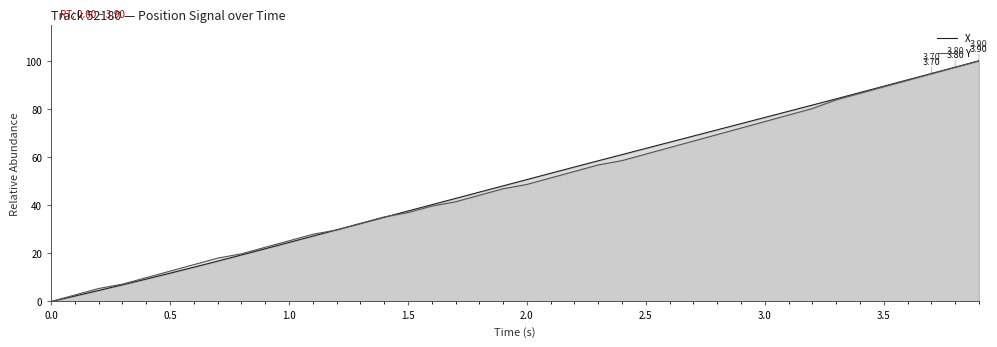

Which series ends up on top after the final intersection of Y and X?

X